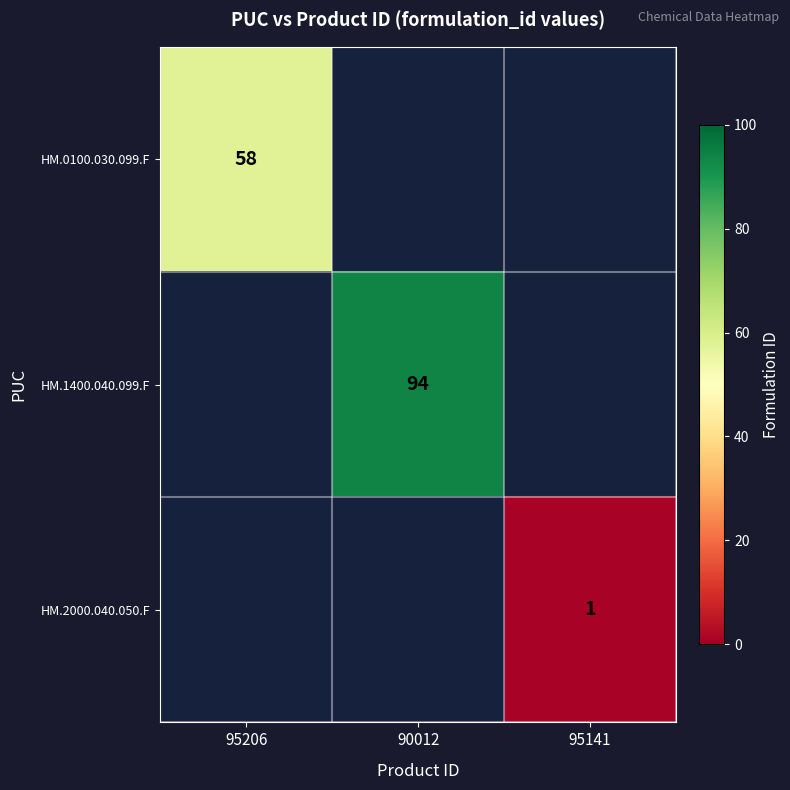

The HM.2000.040.050.F series shows 1 at 95141. True or false?

True